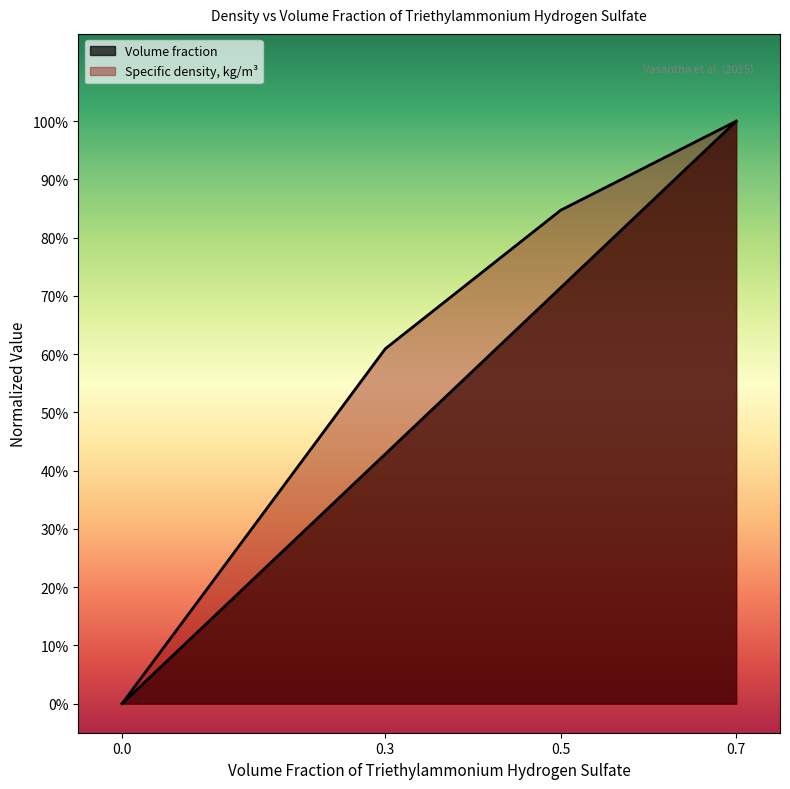

True or false: Specific density, kg/m3 and Volume fraction intersect in this chart.

False